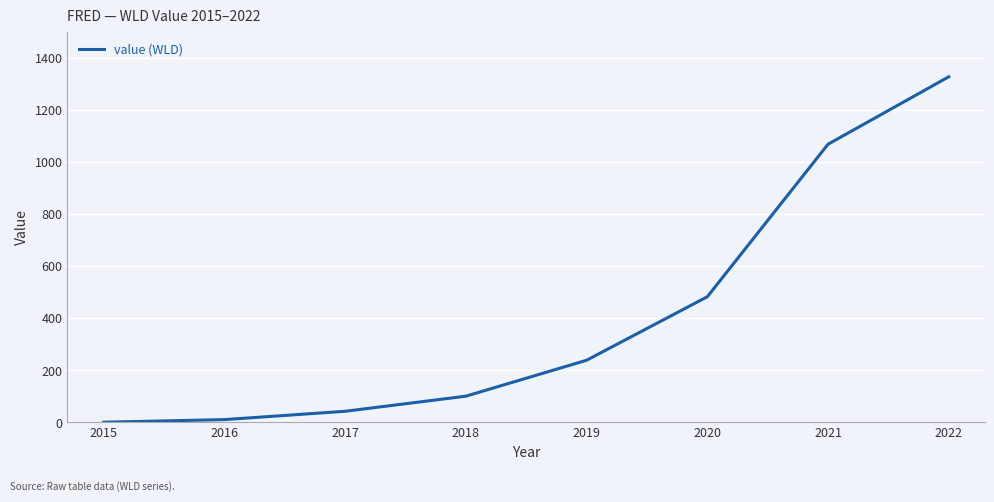

Approximately how many times larger is the value at 2022 compared to 2018?

13.1